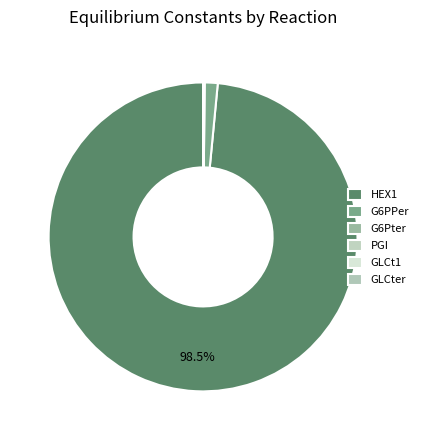

Which has a higher value, PGI or GLCt1?

GLCt1